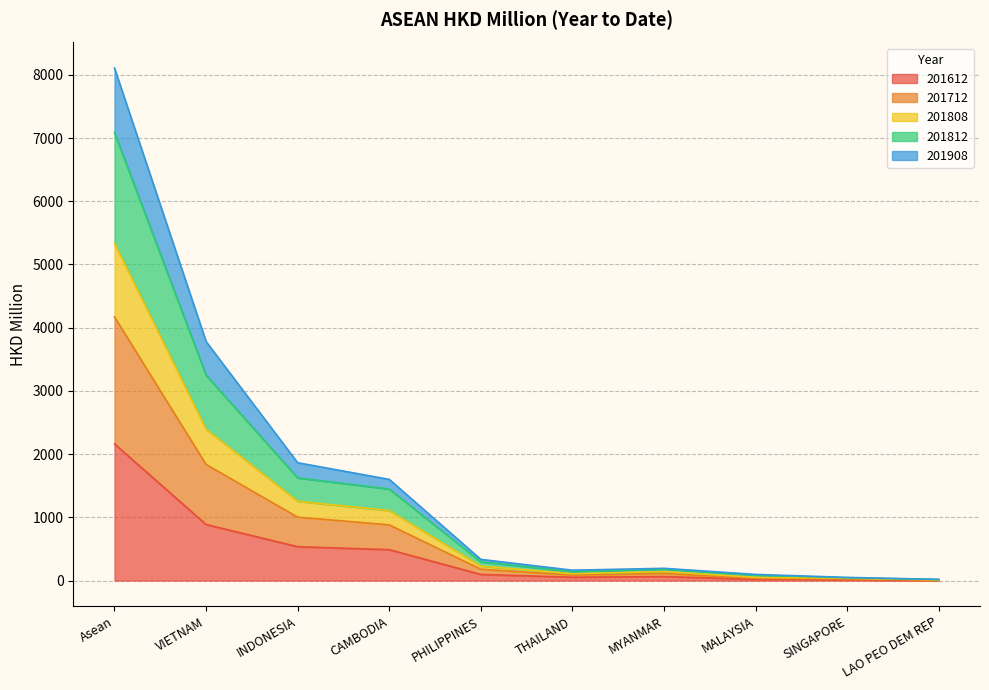

True or false: 201612 and 201812 cross at least once.

False